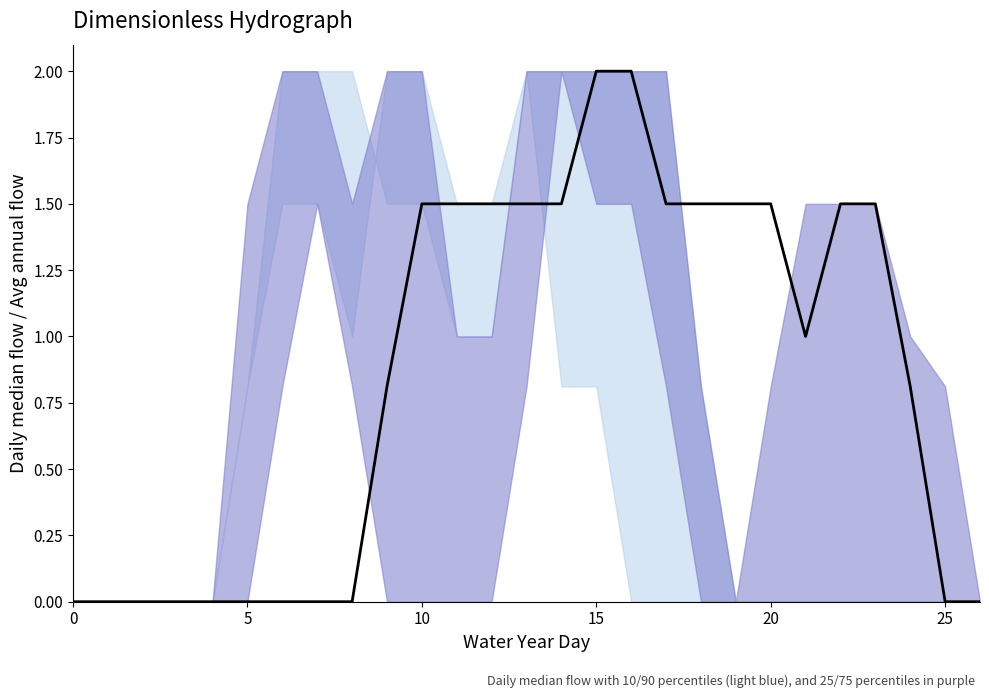

Where does the data first go above 1?

10